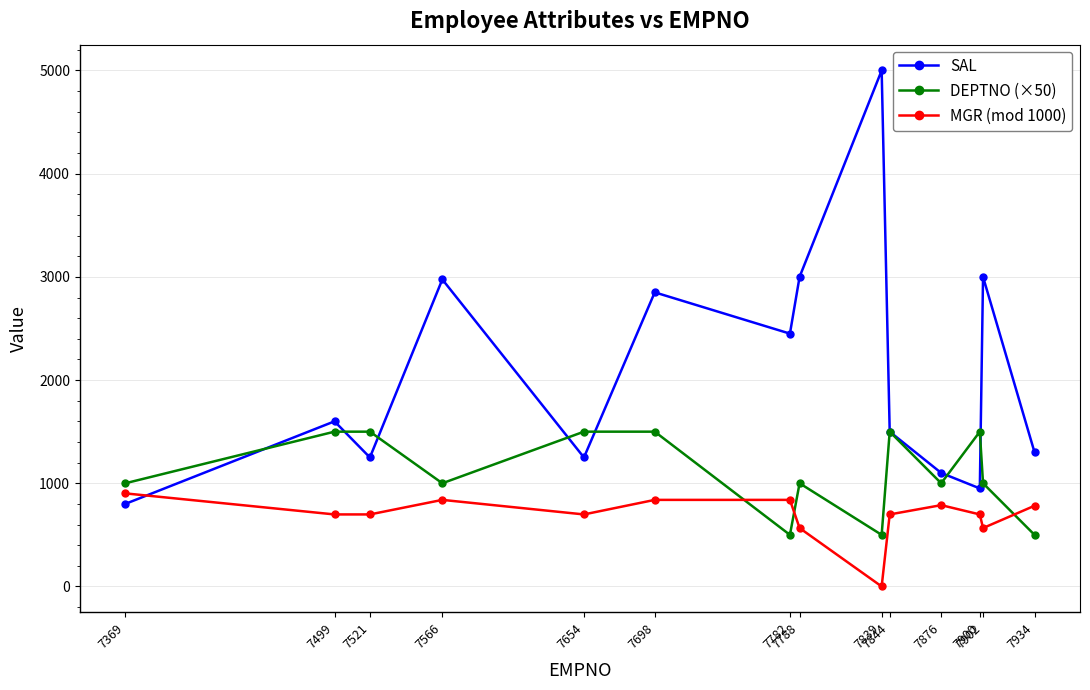

The value of MGR (mod 1000) at 7934 is 782. True or false?

True